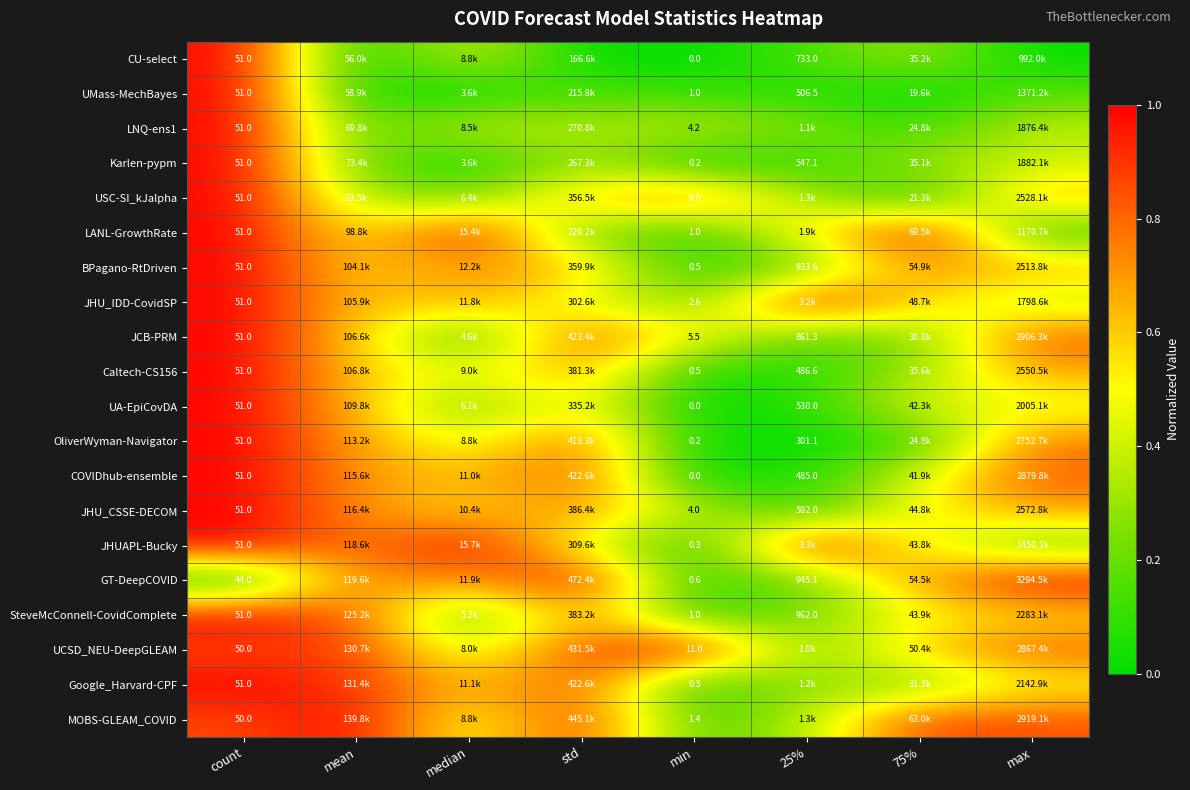

At 75%, list the series in order from smallest to largest.

UMass-MechBayes, USC-SI_kJalpha, OliverWyman-Navigator, LNQ-ens1, JCB-PRM, Google_Harvard-CPF, Karlen-pypm, CU-select, Caltech-CS156, COVIDhub-ensemble, UA-EpiCovDA, JHUAPL-Bucky, SteveMcConnell-CovidComplete, JHU_CSSE-DECOM, JHU_IDD-CovidSP, UCSD_NEU-DeepGLEAM, GT-DeepCOVID, BPagano-RtDriven, MOBS-GLEAM_COVID, LANL-GrowthRate